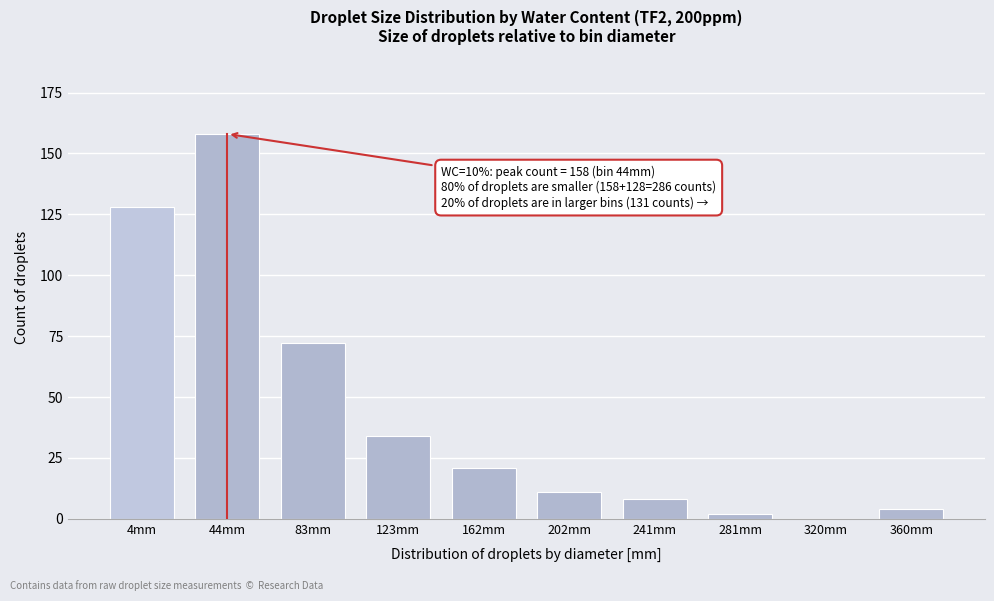

Reading left to right, list all the values displayed in this chart.

4mm=128	44mm=158	83mm=72	123mm=34	162mm=21	202mm=11	241mm=8	281mm=2	320mm=0	360mm=4